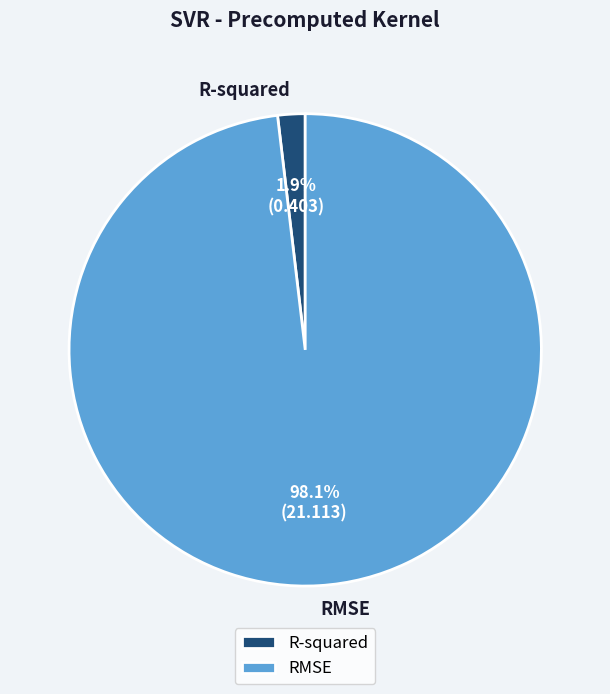

What is the largest slice in the pie chart?

RMSE